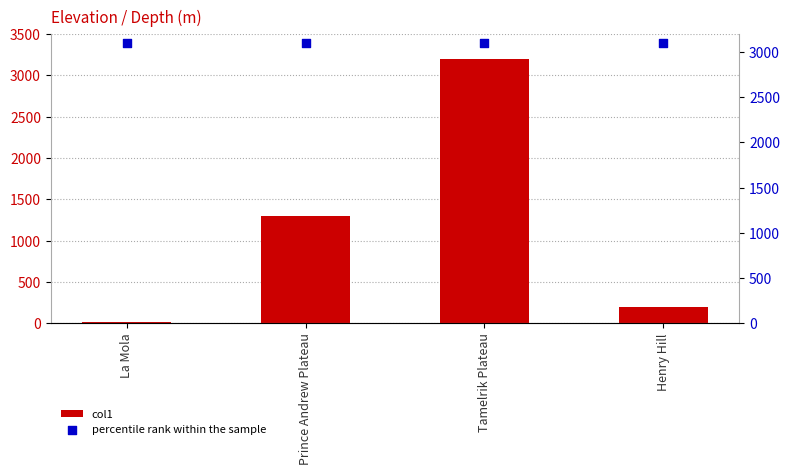

What is the total value across all series at Henry Hill?

3304.0